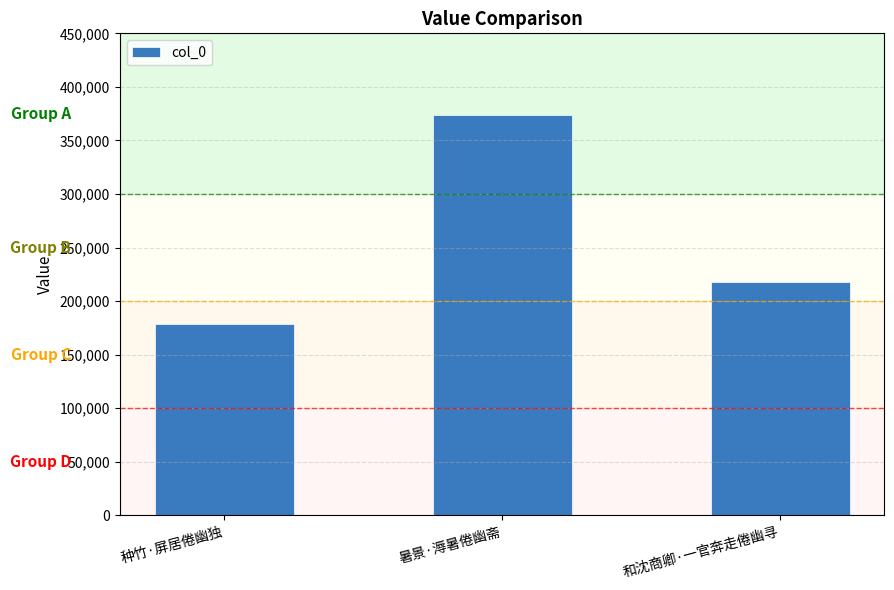

Rank the categories by value from highest to lowest.

暑景·溽暑倦幽斋, 和沈商卿·一官奔走倦幽寻, 种竹·屏居倦幽独